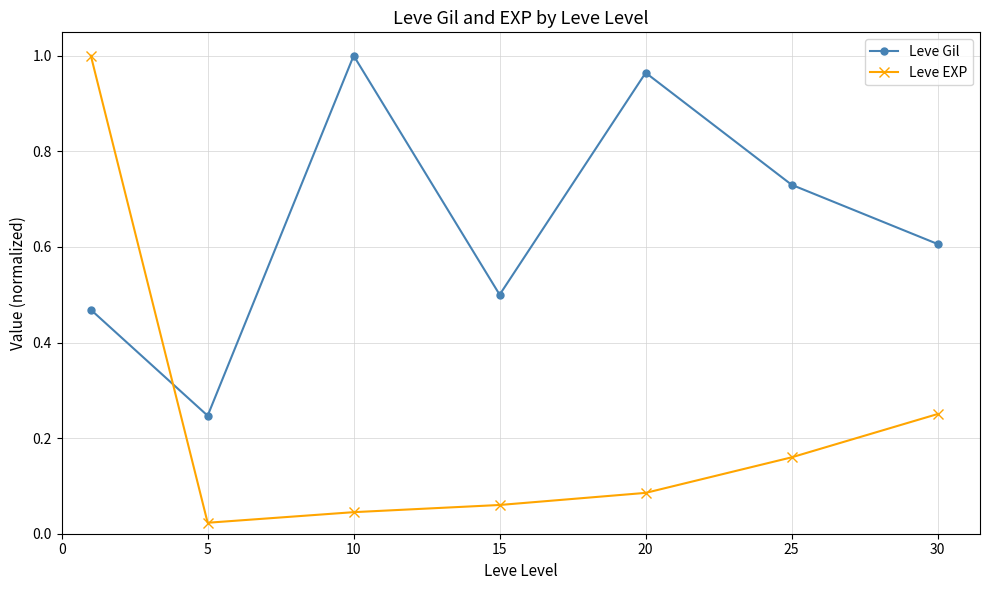

Rank the series by their average value, from lowest to highest.

Leve EXP, Leve Gil